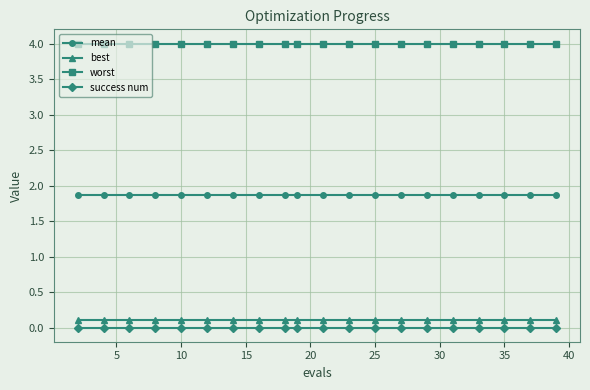

What is the sum of all worst values?

80.0